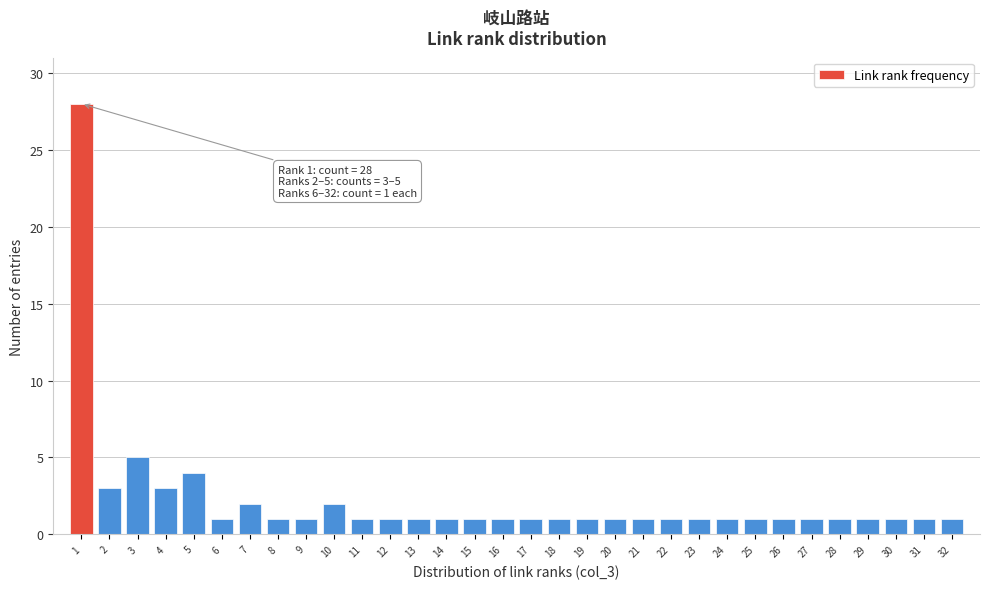

What is the ratio of the value at 2 to the value at 12?

3.0